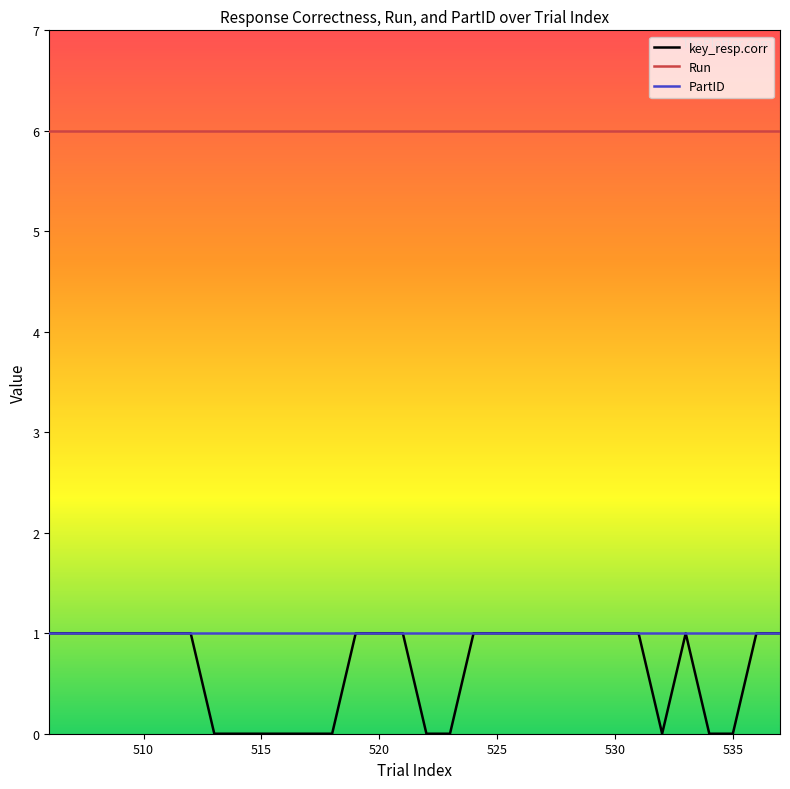

Which series has the widest spread of values?

key_resp.corr